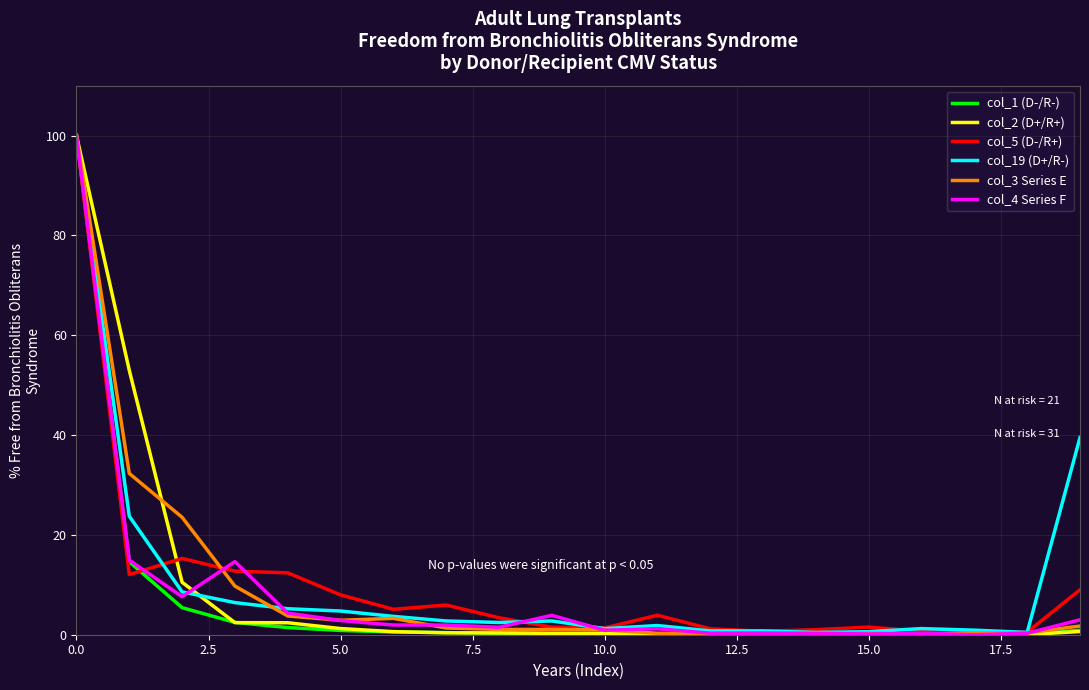

What is the maximum value shown in the chart?

100.0